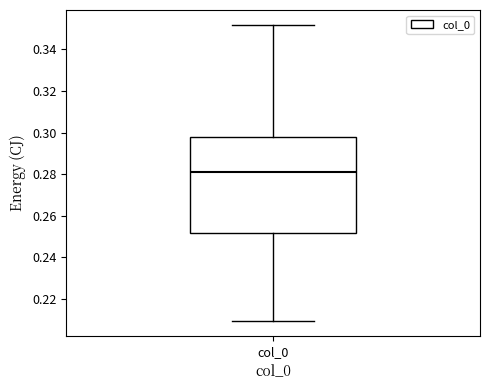

Transcribe this box plot: give where the median line is, the range the box spans, and where the two whiskers end, as read against the y-axis. The values are not printed on the chart, so give them approximately, as read against the axis.

median 0.282, box 0.252 to 0.298, whiskers 0.210 to 0.352